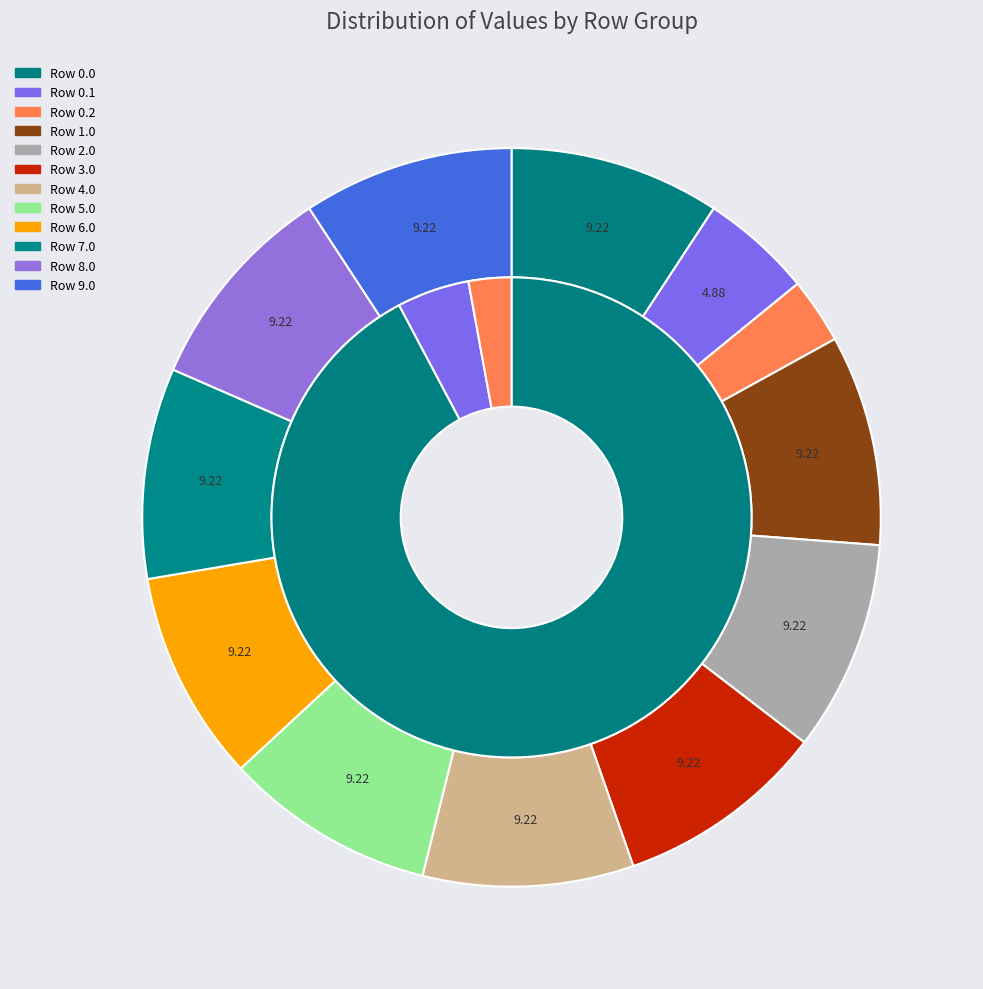

Is there any slice that represents more than half of the pie?

No